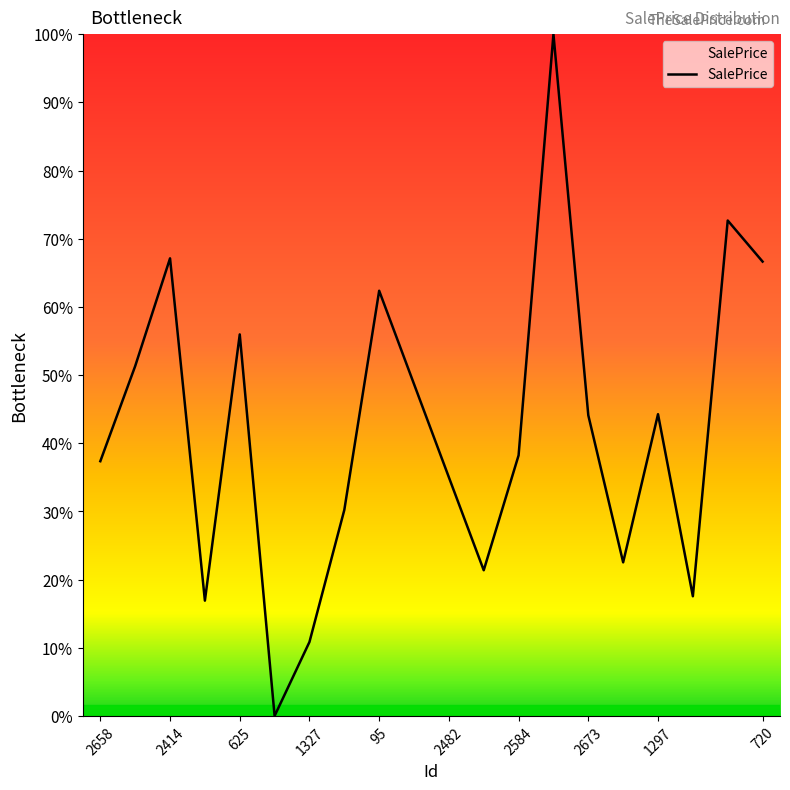

How many points are higher than both their immediate neighbors (excluding endpoints)?

6